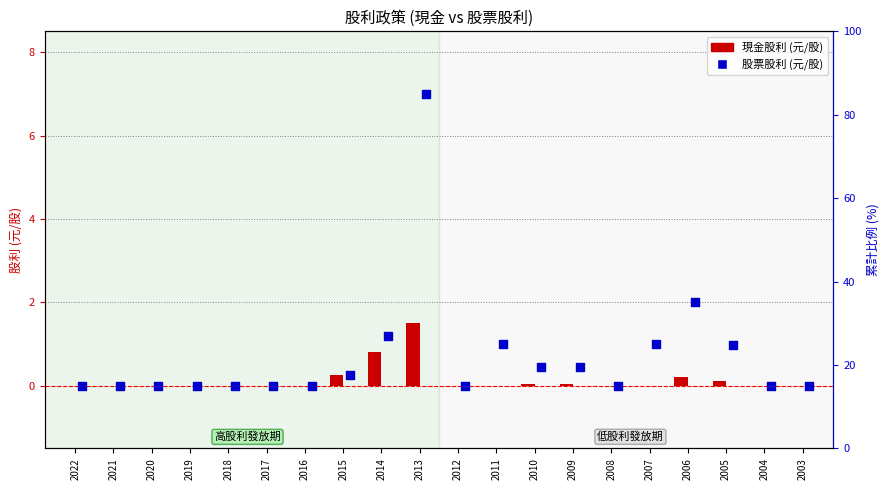

Which series reaches the minimum Y coordinate?

現金股利